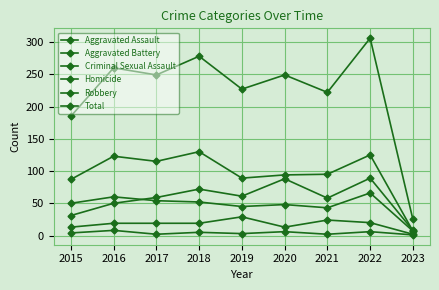

Does the chart have visible grid lines?

Yes